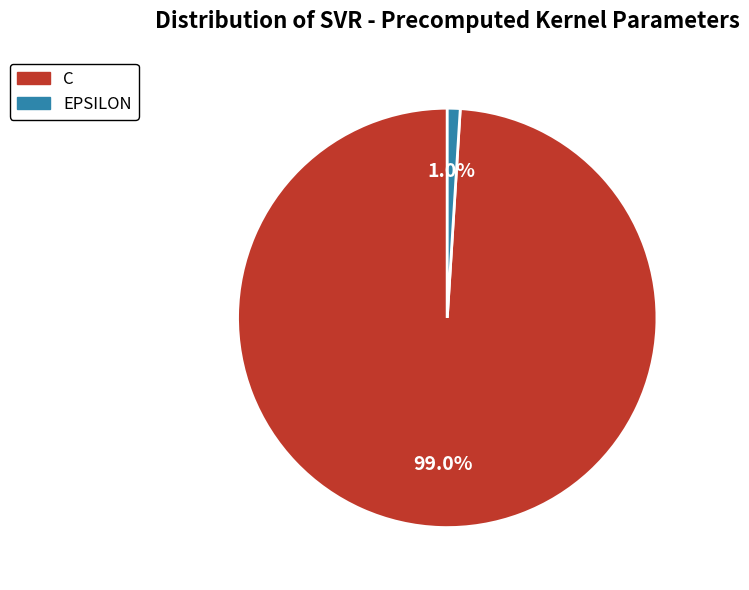

Does any single category account for the majority?

Yes